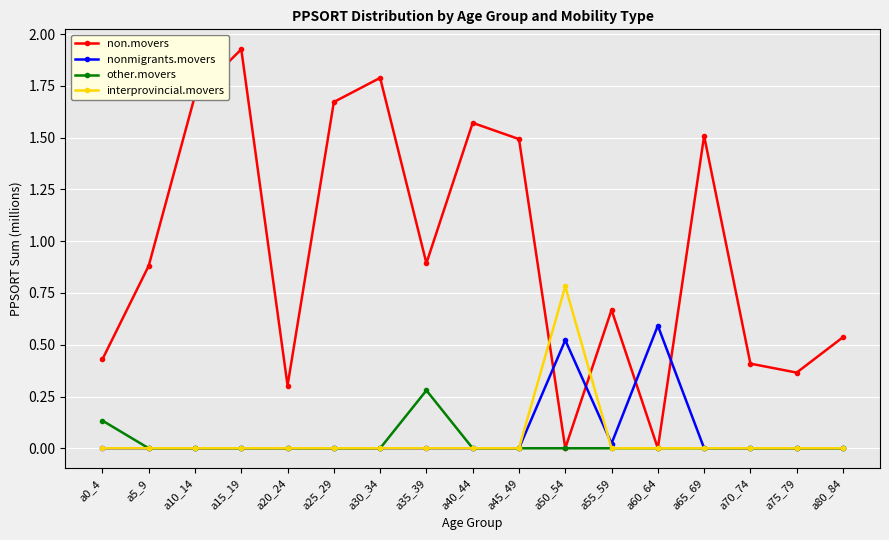

True or false: interprovincial.movers and non.movers intersect in this chart.

True